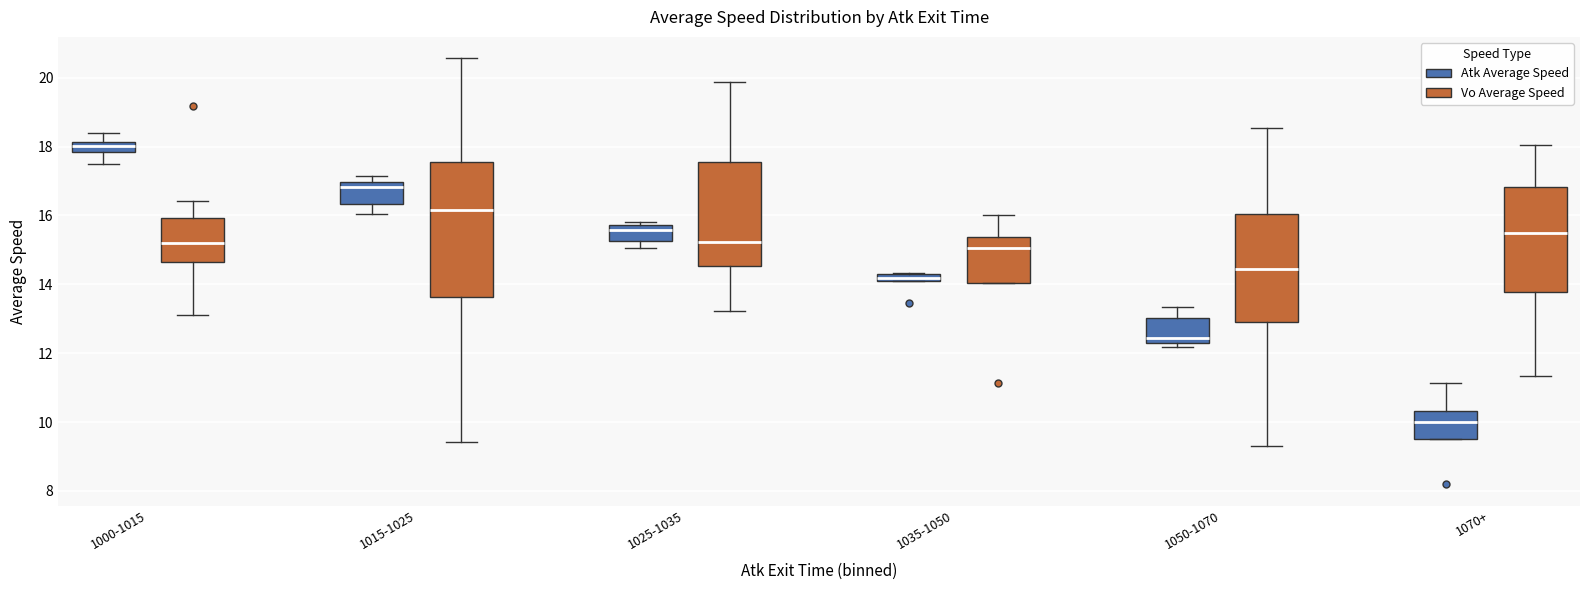

Which box has the highest median line?

1000-1015 (Atk Average Speed)